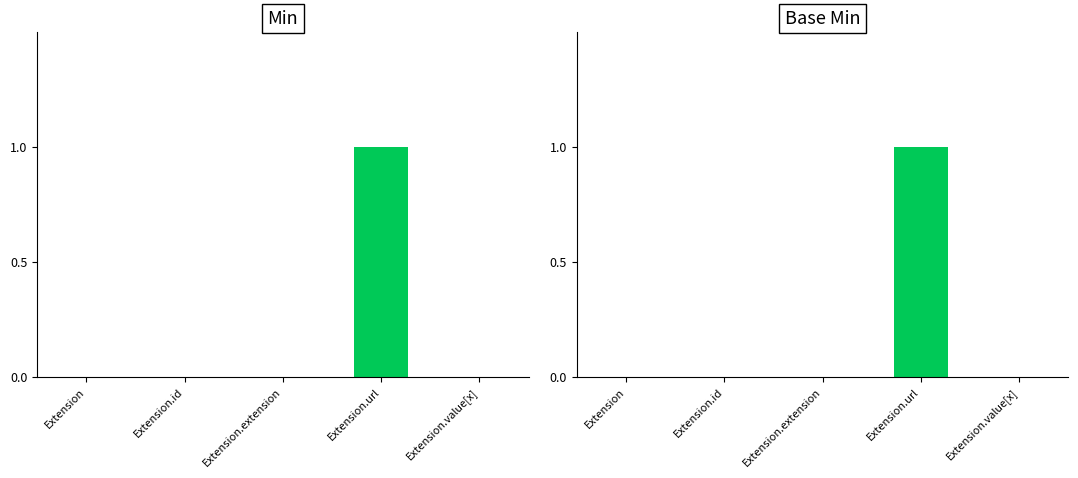

Is it true that Base Min equals -1 at Extension.id?

False